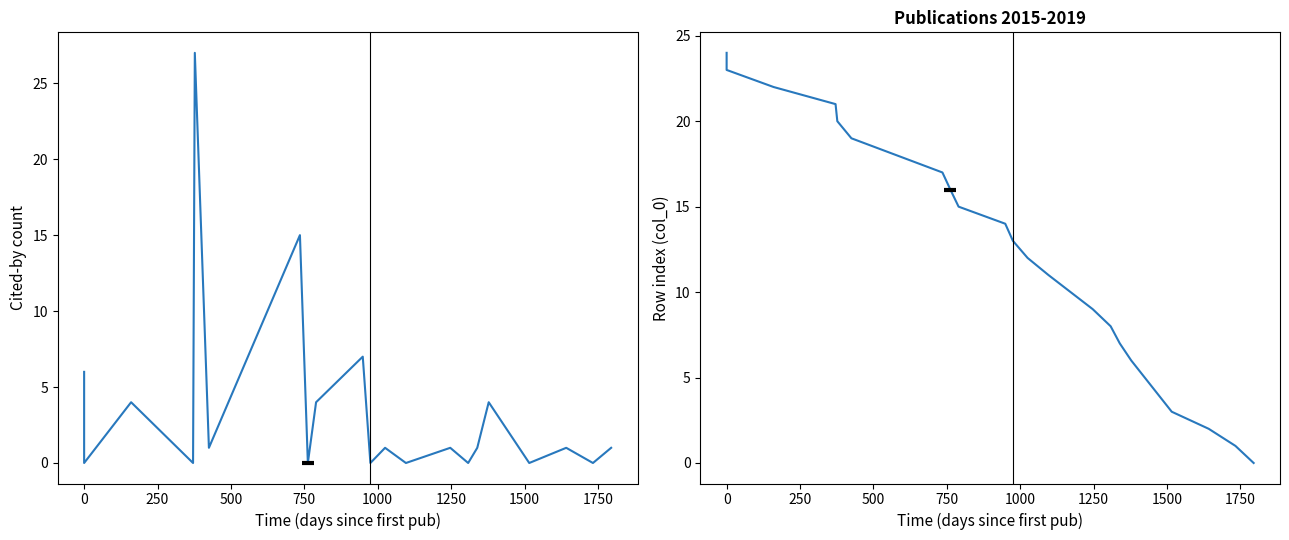

What is the difference between the maximum and minimum values in the row index series?

24